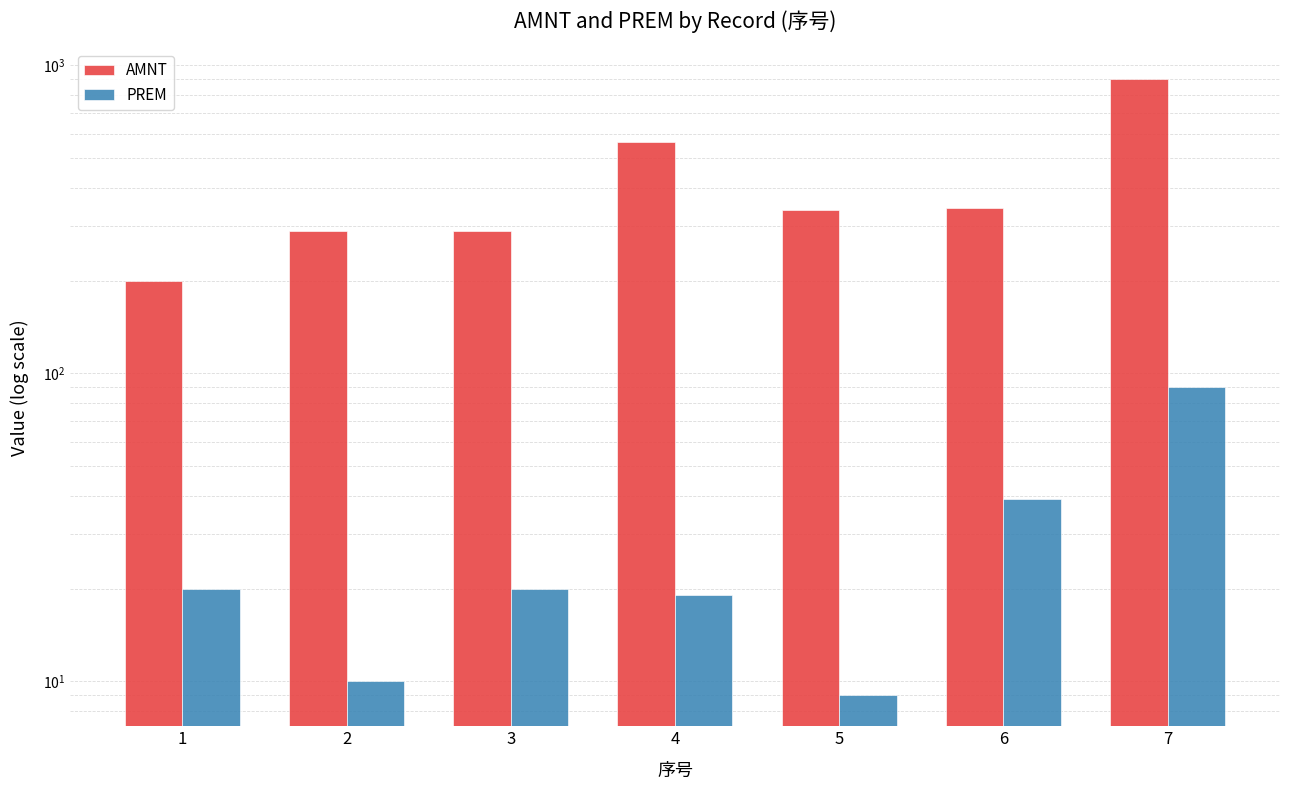

What is the value of the AMNT bar at the 5th from the left?

340